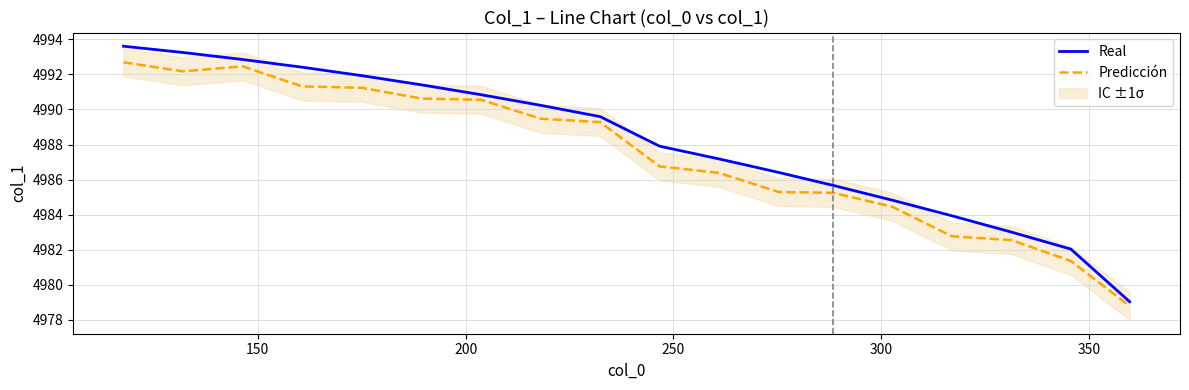

List the series in order of their overall mean, lowest first.

Predicción, Real